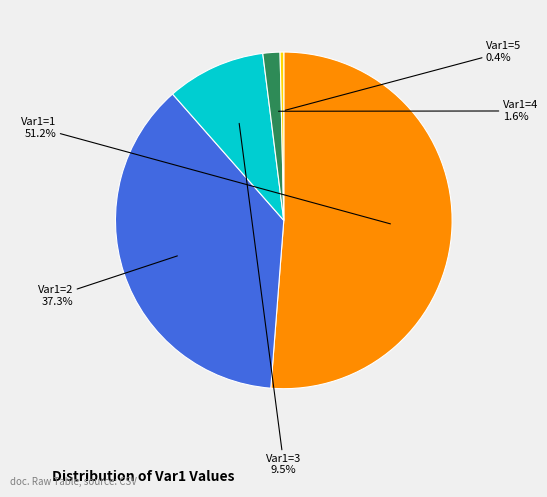

Which category accounts for the majority?

Var1=1